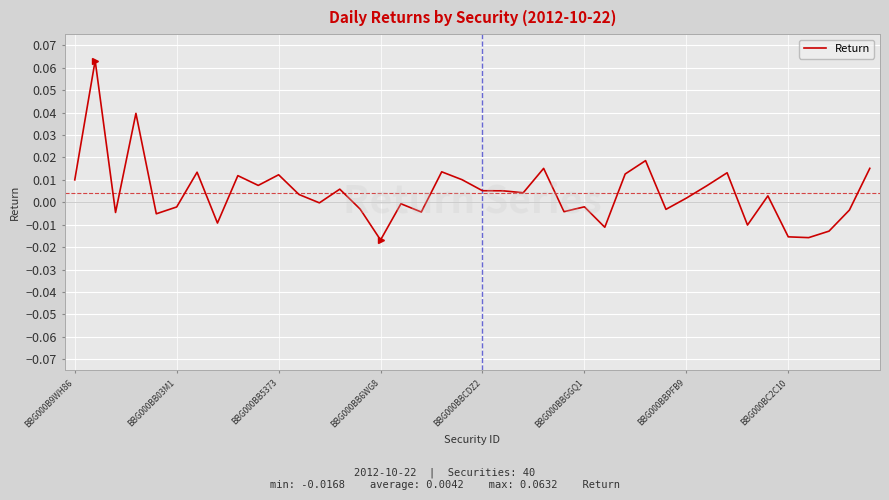

Does the chart display data point markers on the line(s)?

No